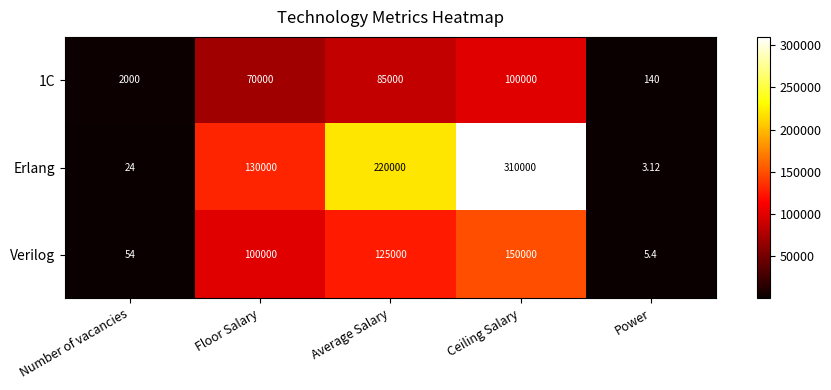

Which series has the largest range (max minus min)?

Erlang